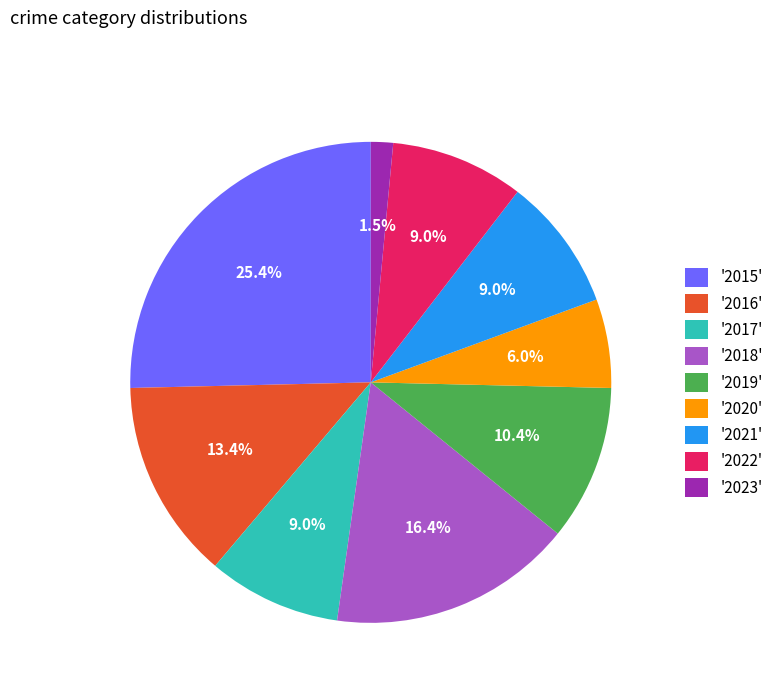

What portion of the pie excludes '2020'?

94.0%